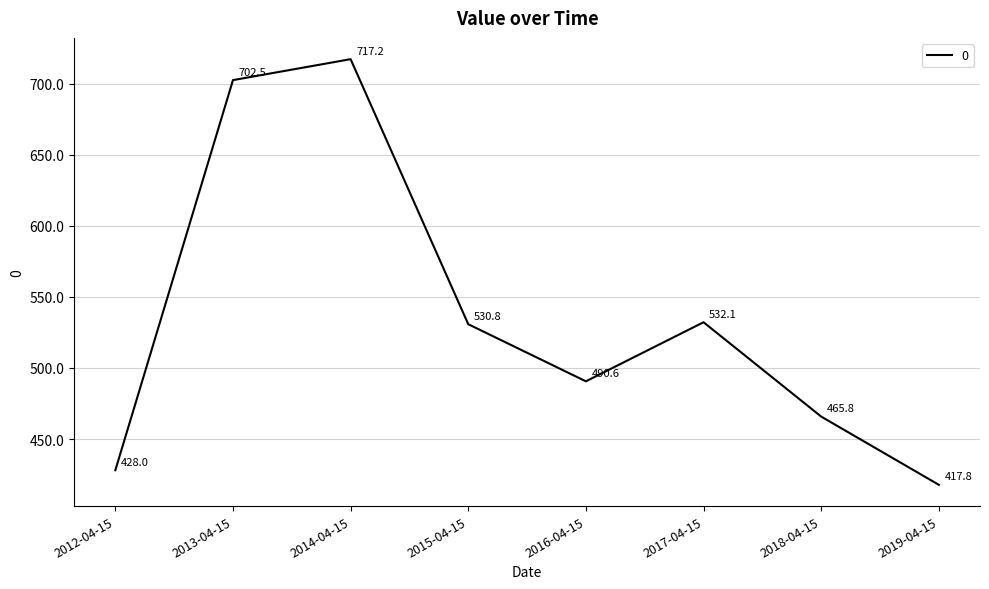

The value at 2013-04-15 is 702.5. True or false?

True